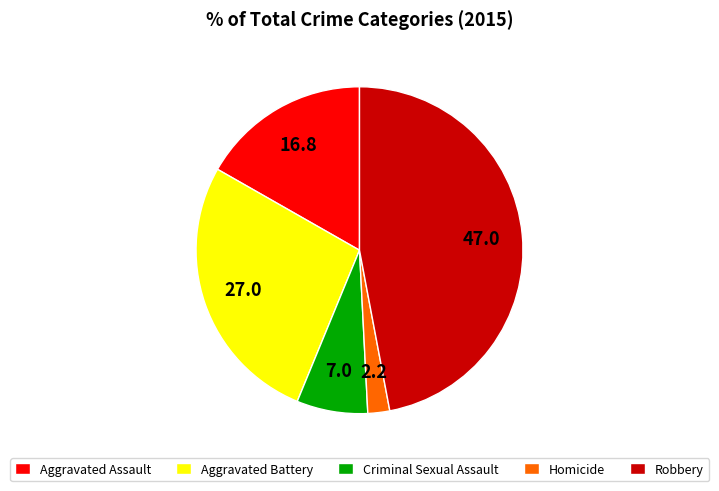

Which has a higher value, Aggravated Assault or Criminal Sexual Assault?

Aggravated Assault